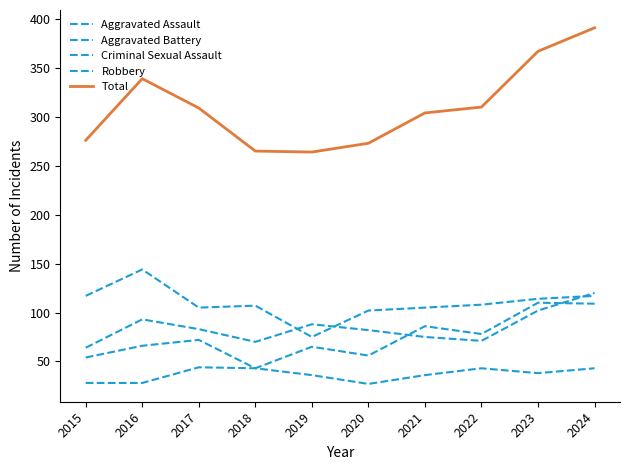

At 2023, list the series in order from largest to smallest.

Total, Robbery, Aggravated Assault, Aggravated Battery, Criminal Sexual Assault